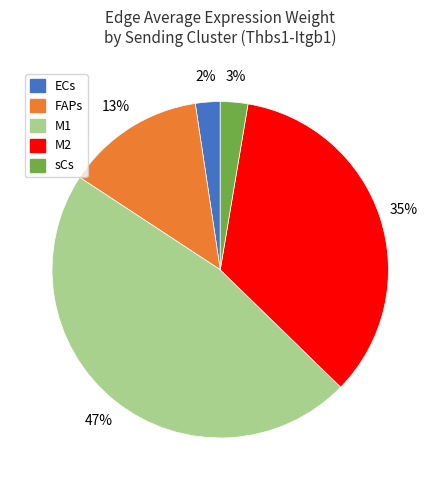

Between M2 and sCs, which is larger?

M2